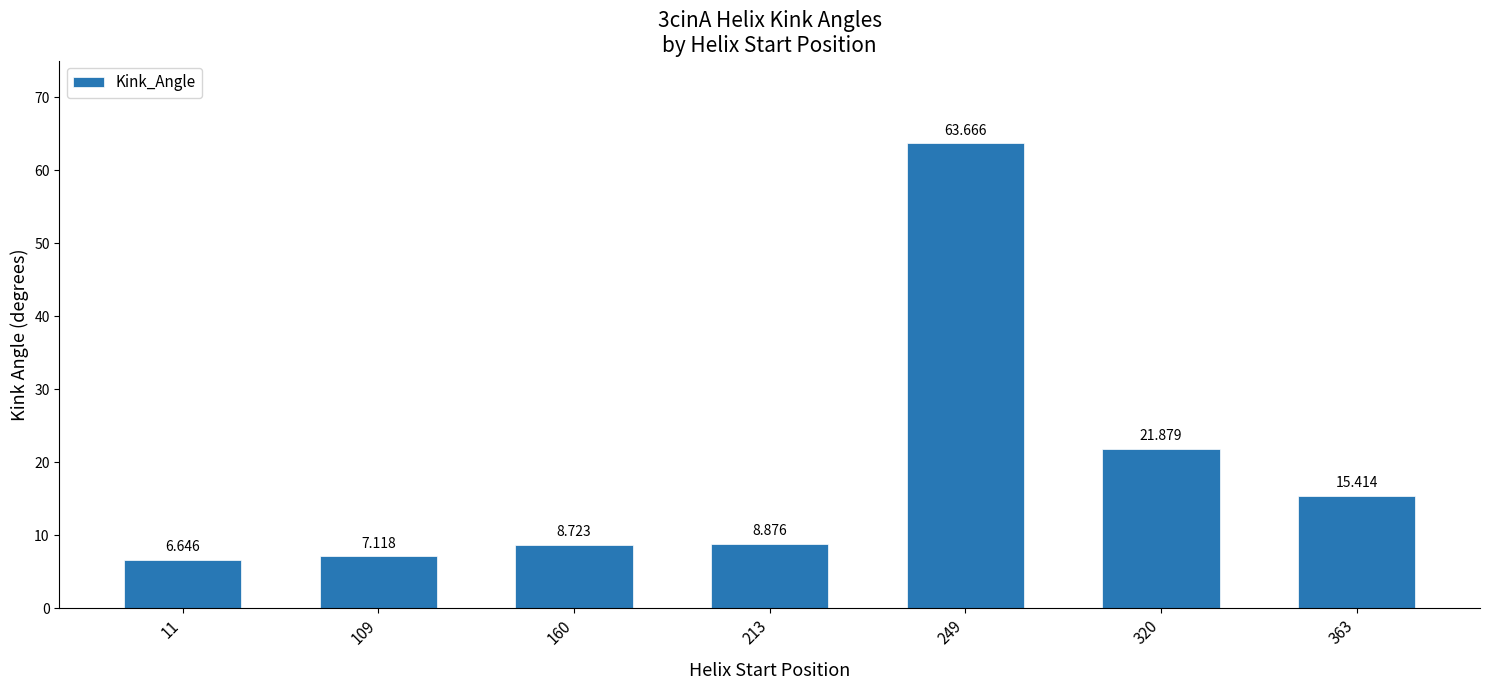

The value at 249 is 63.7. True or false?

True